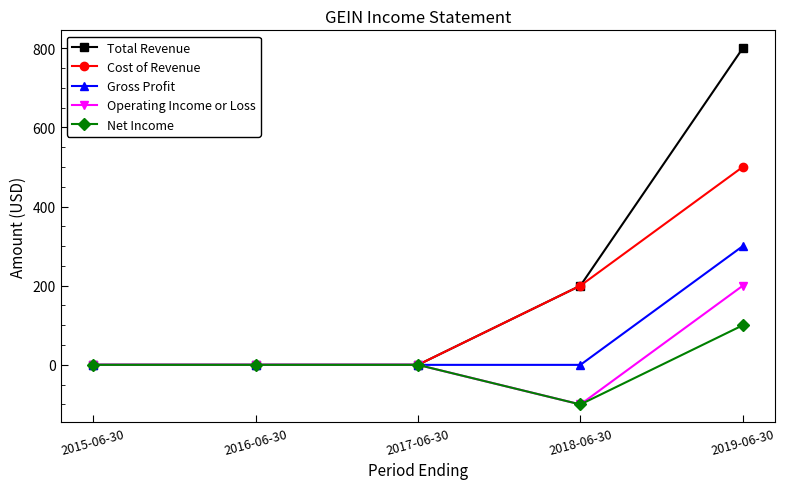

What is the difference between the Net Income values at 2019-06-30 and 2018-06-30?

200